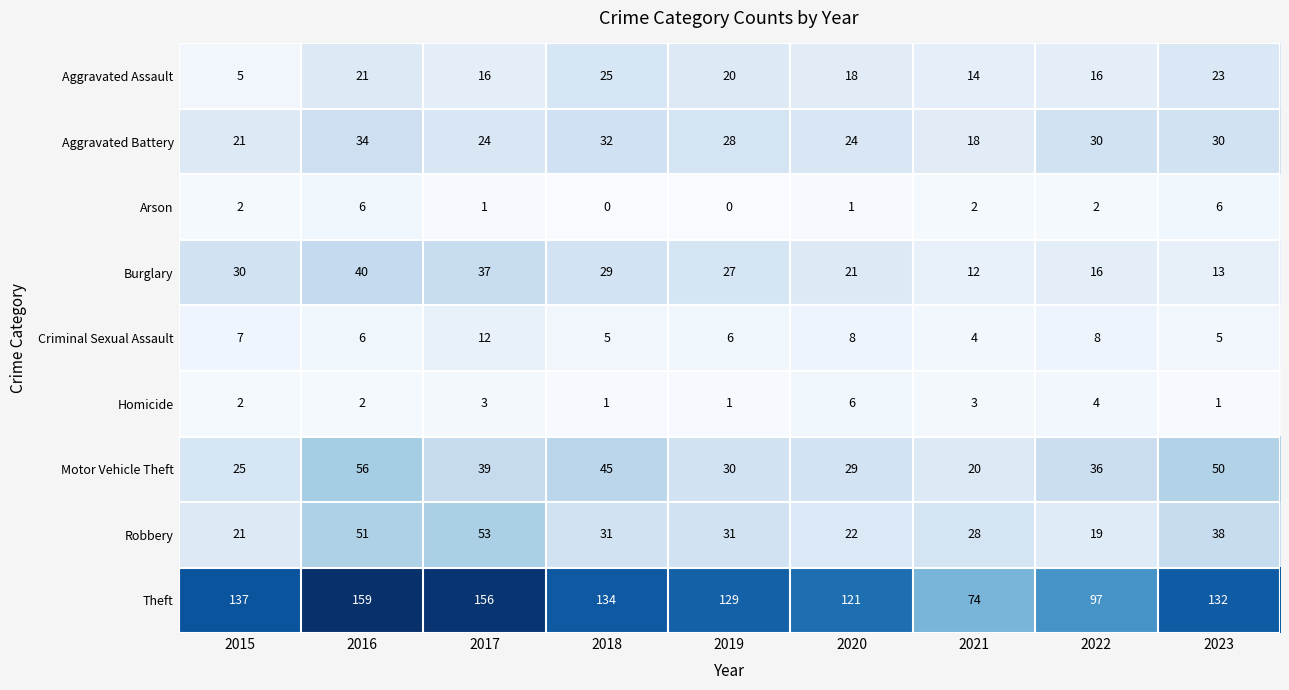

Is the value of Burglary at 2016 greater than the value of Criminal Sexual Assault at 2015?

Yes